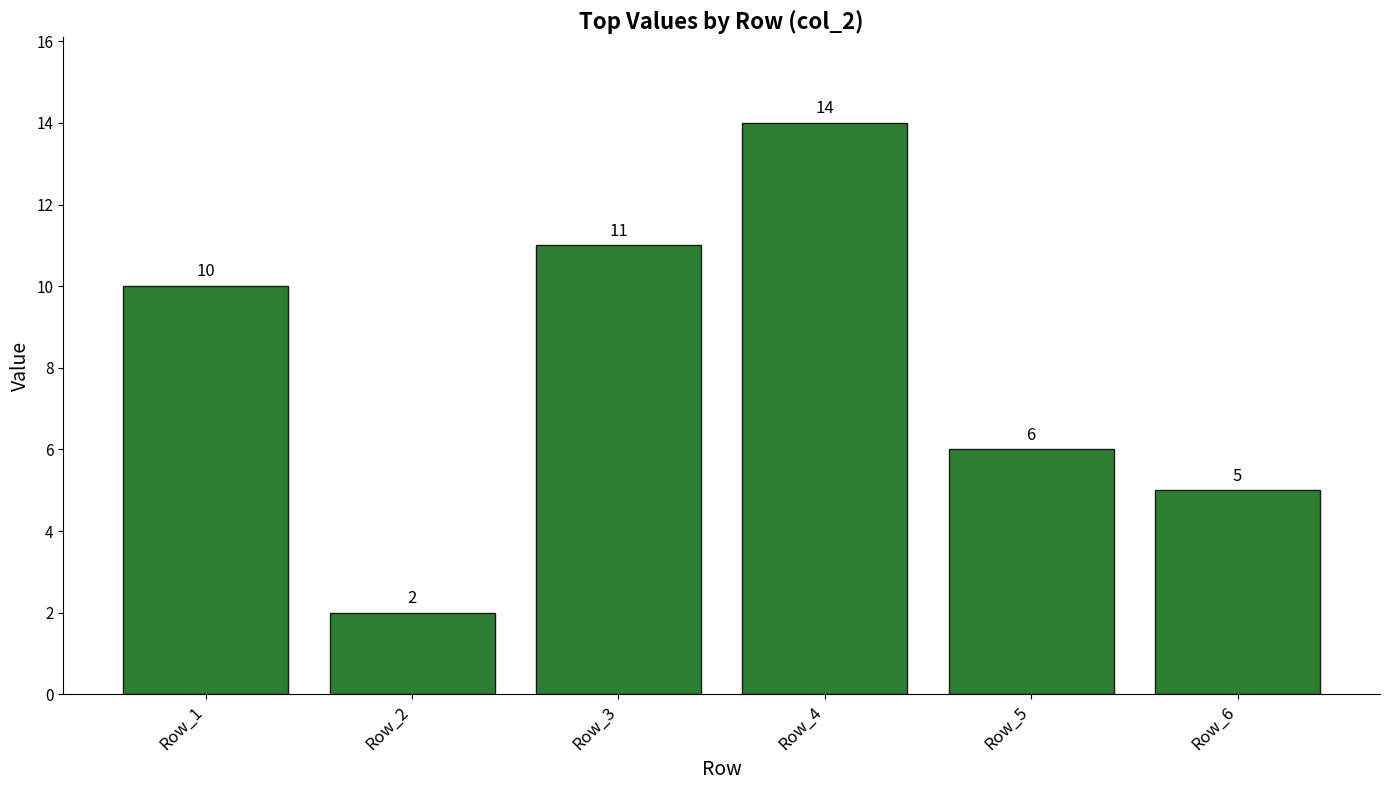

How many bars are there in total?

6